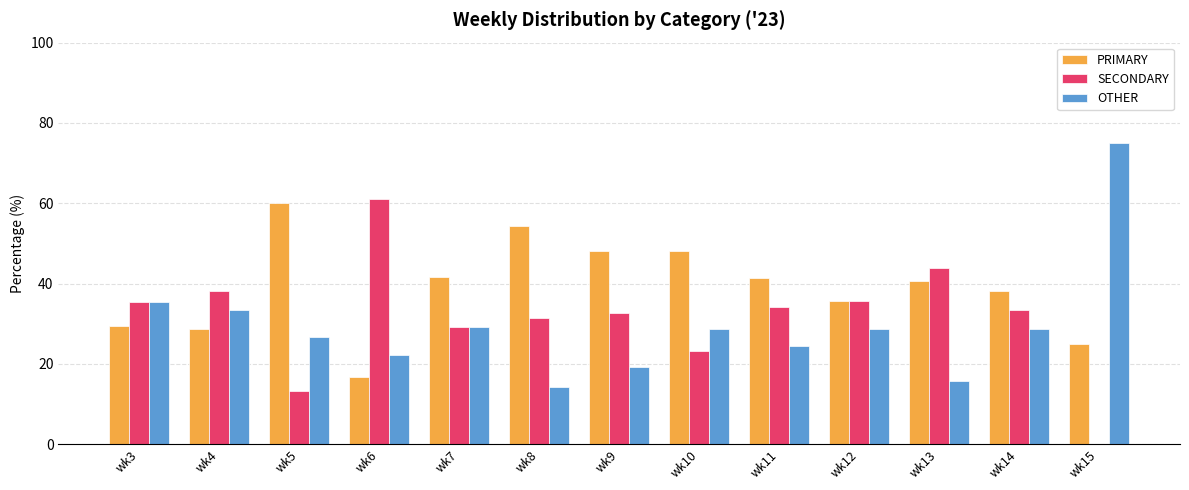

Where is PRIMARY nearest to the value 38?

wk14